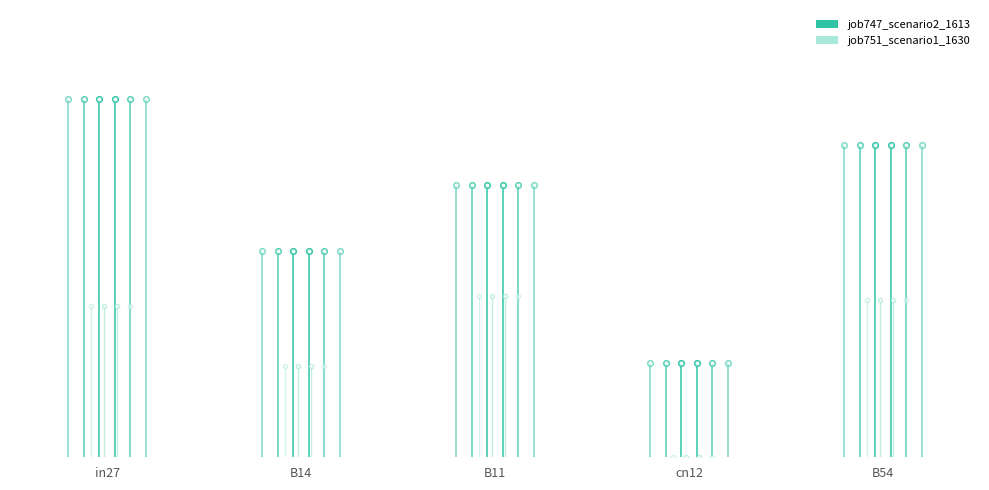

Which series has the widest spread of values?

job747_scenario2_1613